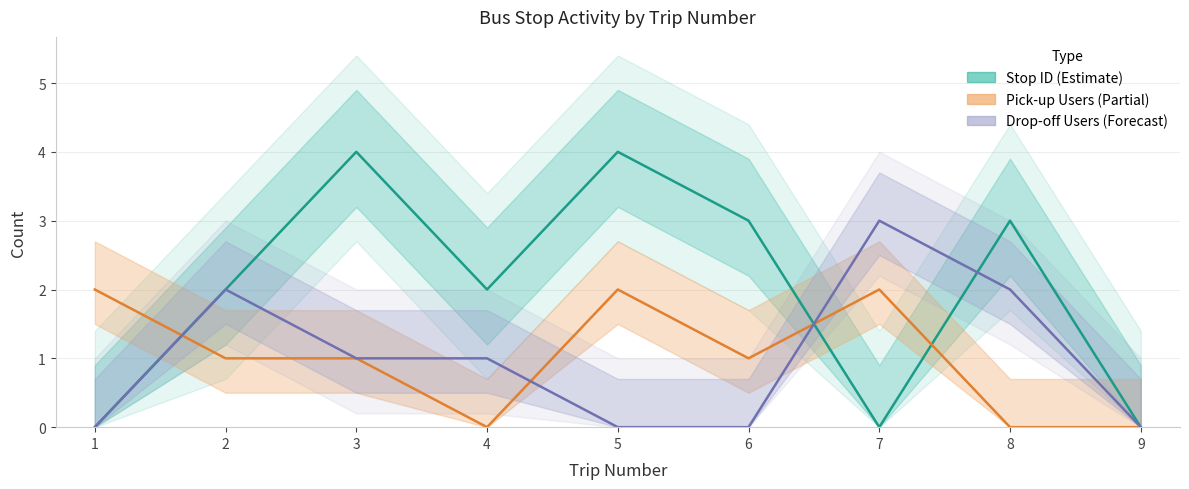

What is the difference between the pick_up_users values at 7 and 3?

1